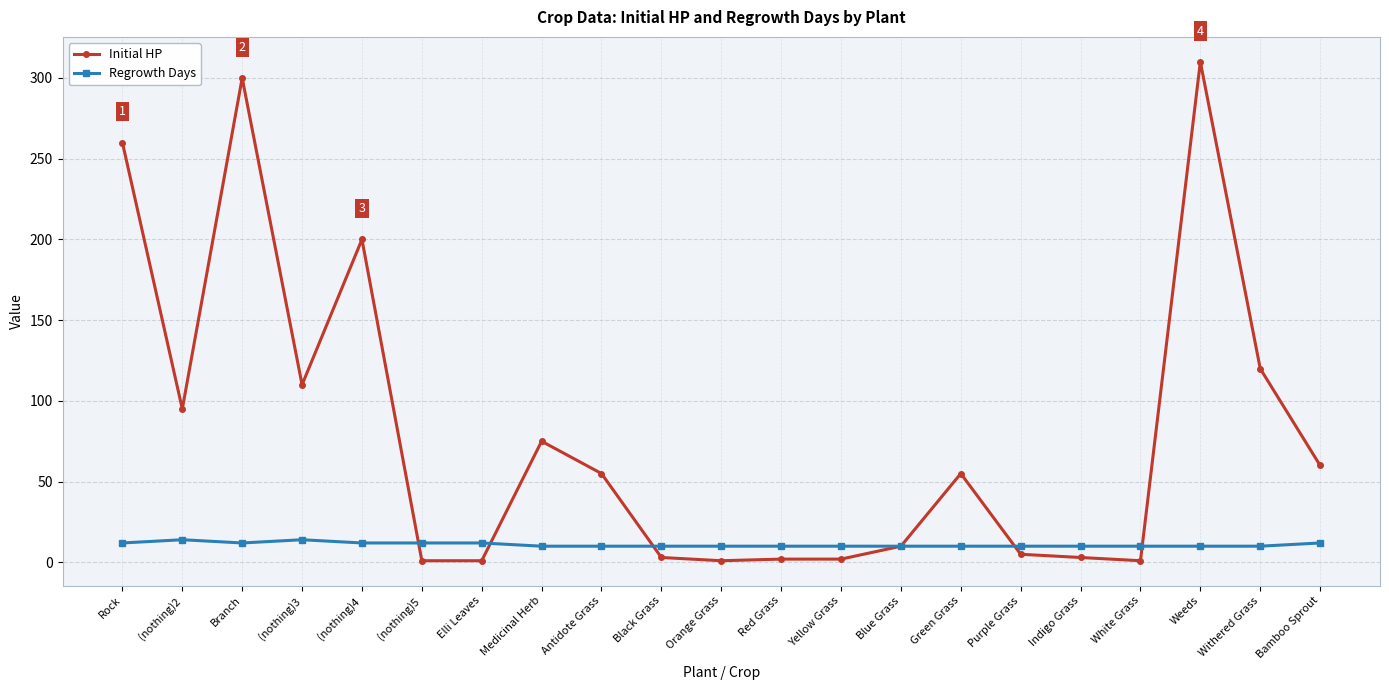

What is the value of the Regrowth Days point at the 8th from the left?

10